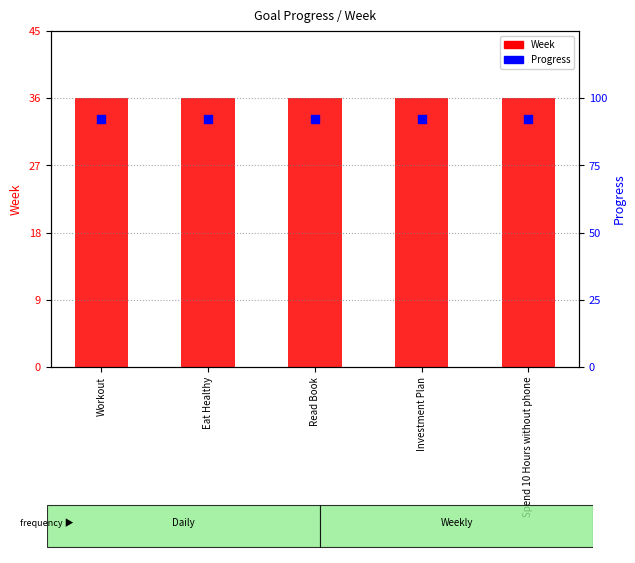

What are all the series names shown in the legend?

Week, Progress